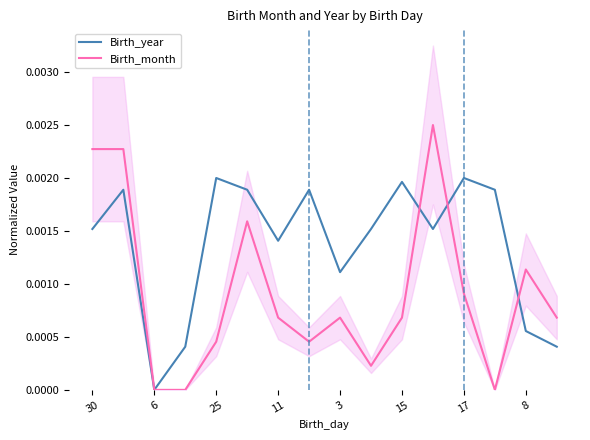

List the series in order of their peak value, lowest first.

Birth_year, Birth_month